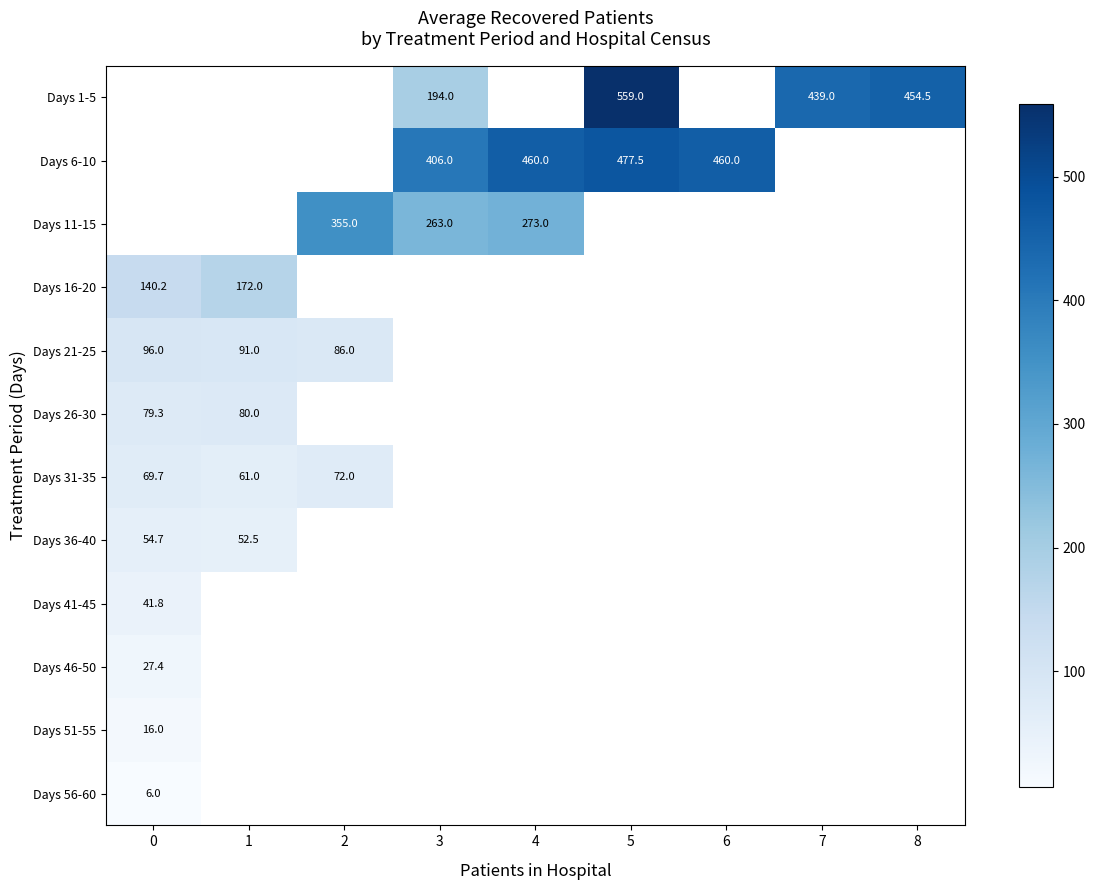

True or false: Days 31-35 has a value of 79.4 at 1.

False